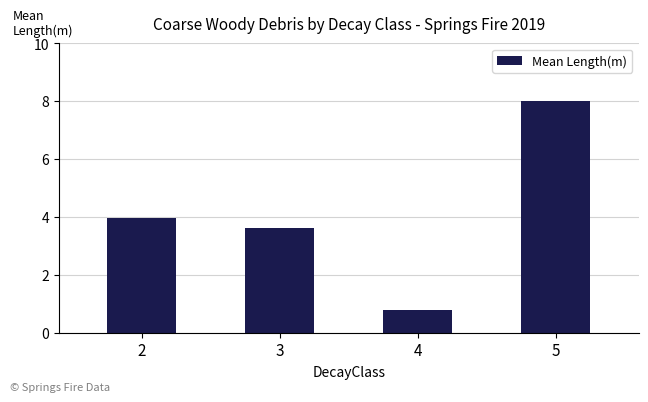

How many data points are less than 3?

1